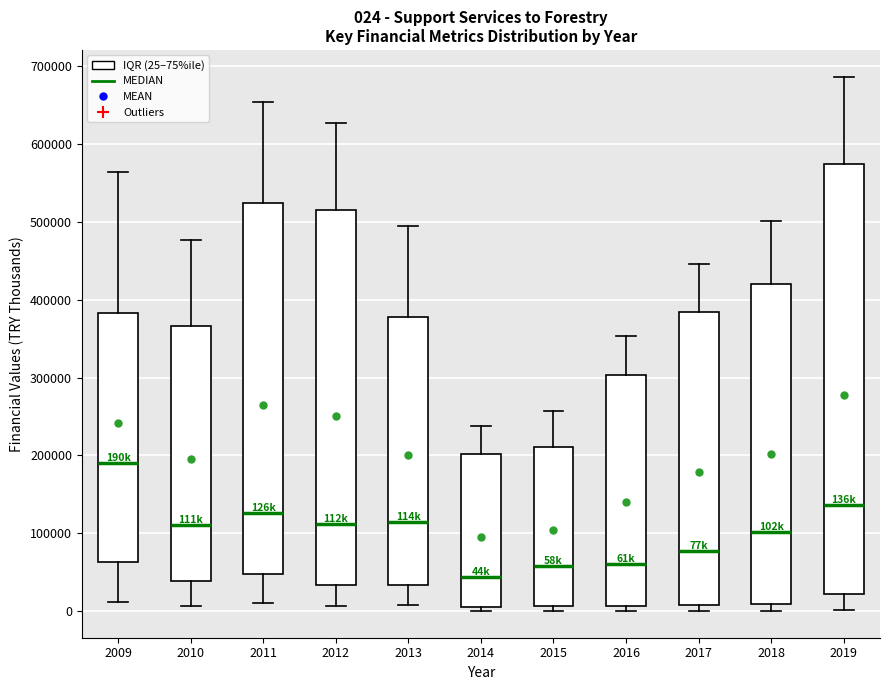

Which box is the tallest, from its lower edge to its upper edge?

2019